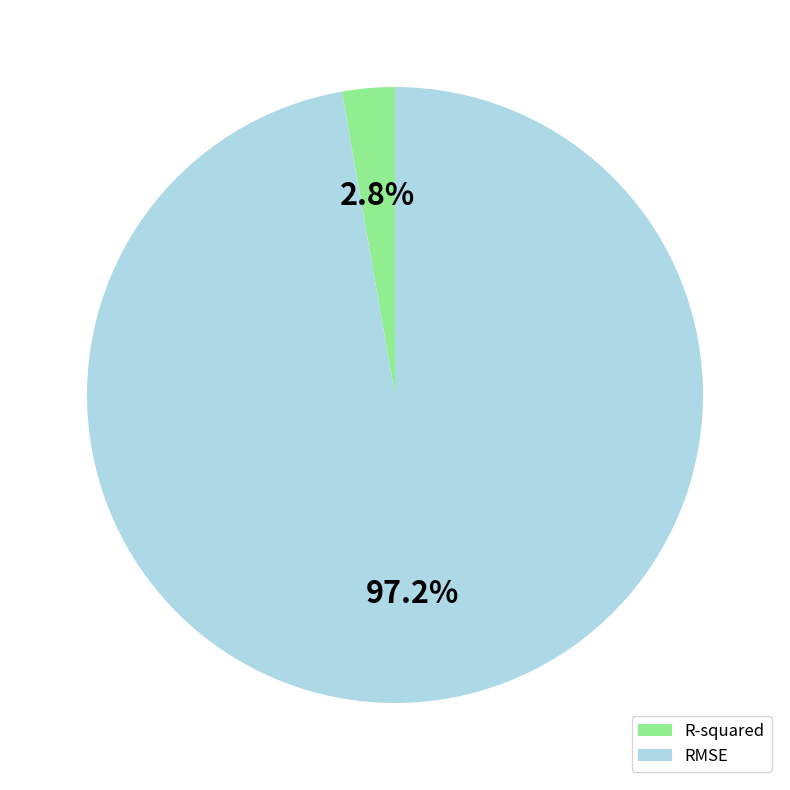

To the nearest percent, what is the difference between the largest and smallest slice percentages?

94%